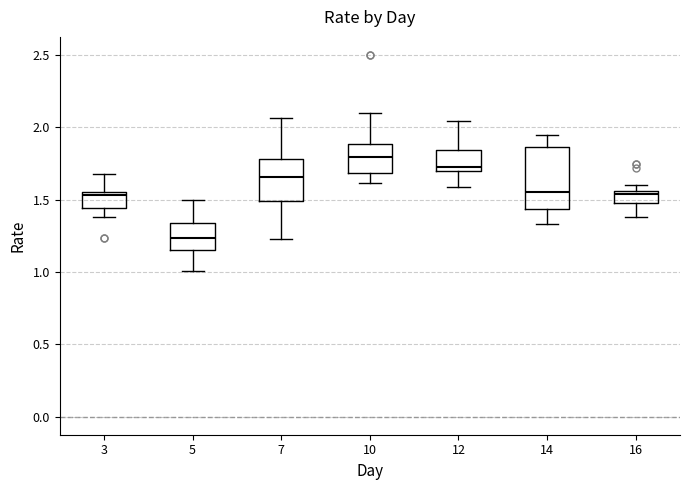

Which box has the lowest median line?

5